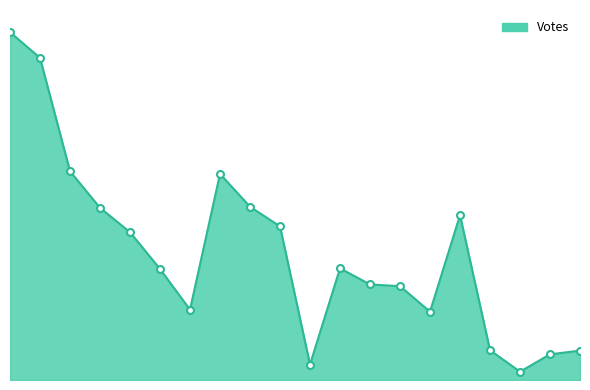

Is this an area chart (filled region under the line)?

Yes